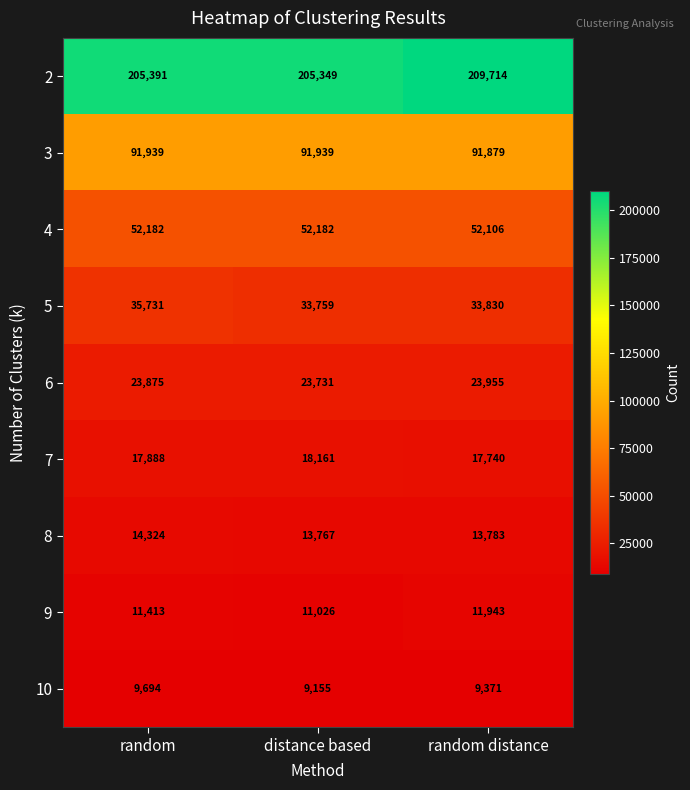

Rank the series at random from lowest to highest value.

10, 9, 8, 7, 6, 5, 4, 3, 2